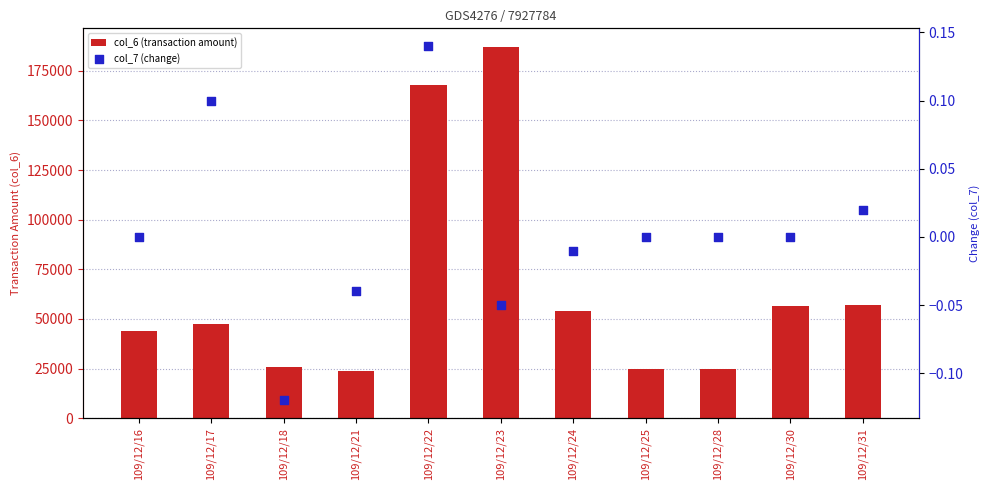

At how many categories does at least one series exceed 169410?

1